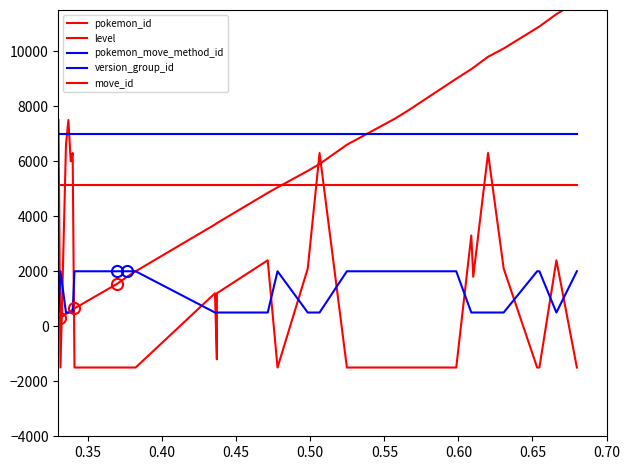

At which label does pokemon_move_method_id reach its peak?

0.35